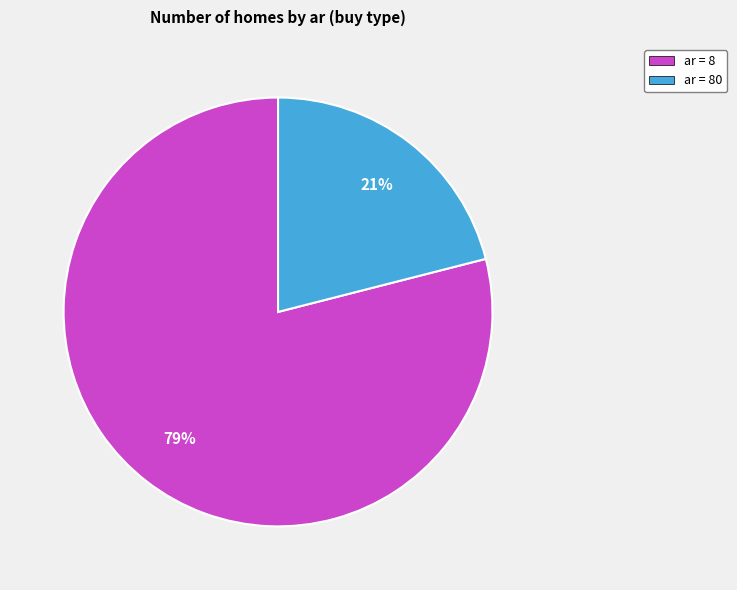

True or false: ar = 80 accounts for 13% of the total.

False